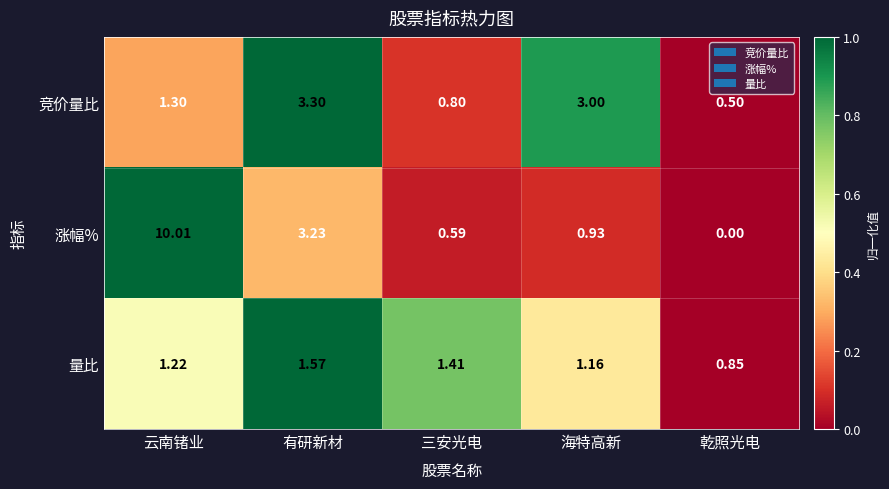

Is the value of 竞价量比 at 乾照光电 greater than the value of 量比 at 海特高新?

No